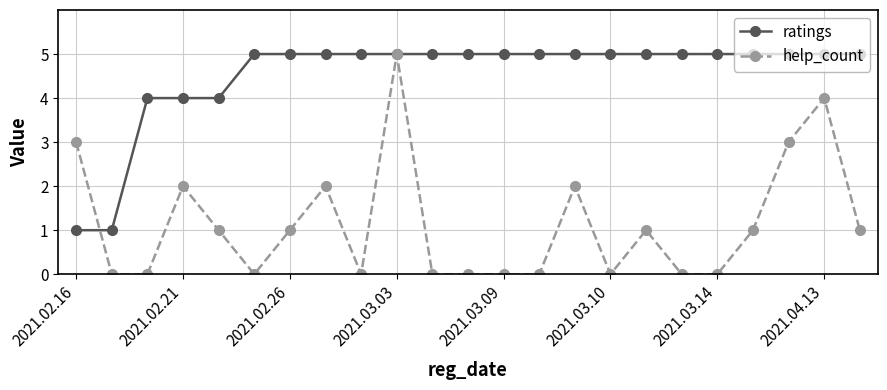

Which series has the largest total across all categories?

ratings